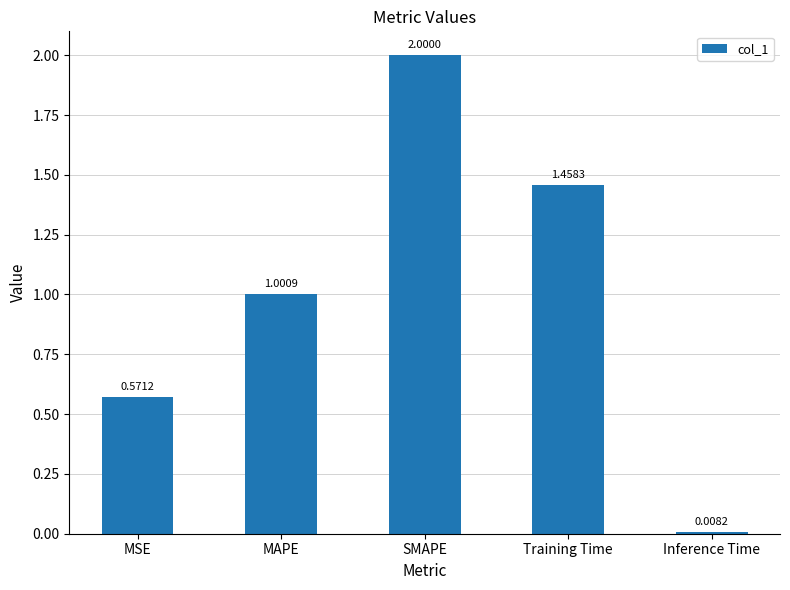

Which has a higher value, MSE or SMAPE?

SMAPE